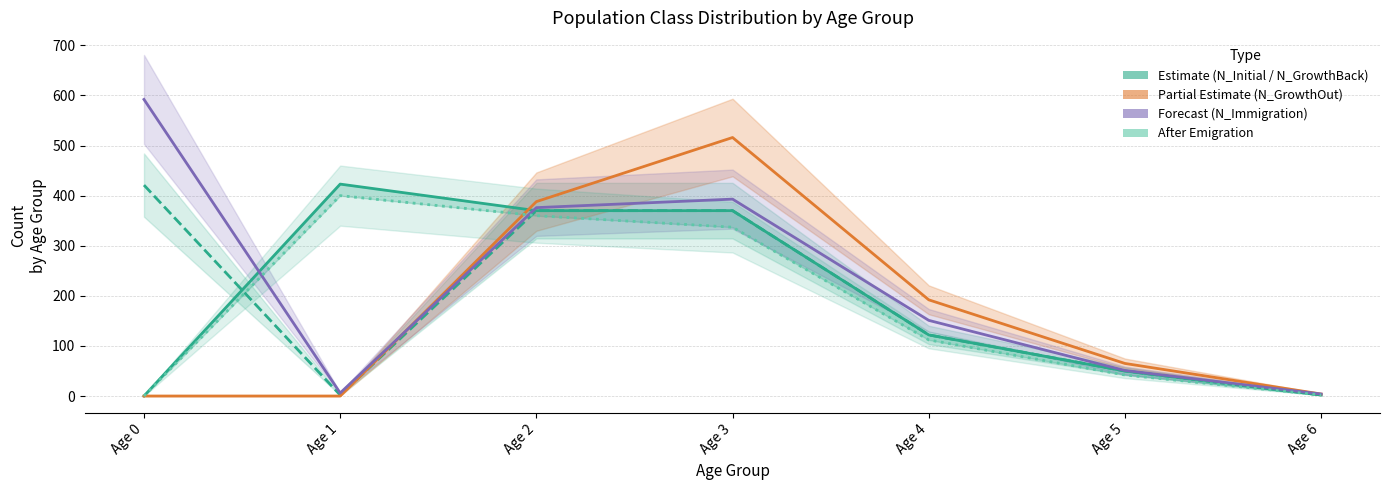

Rank the series by their maximum value, from highest to lowest.

N_Immigration_Class, N_GrowthOut_Class, N_GrowthBack_Class, N_Initial_Class, N_AfterEmigration_Class